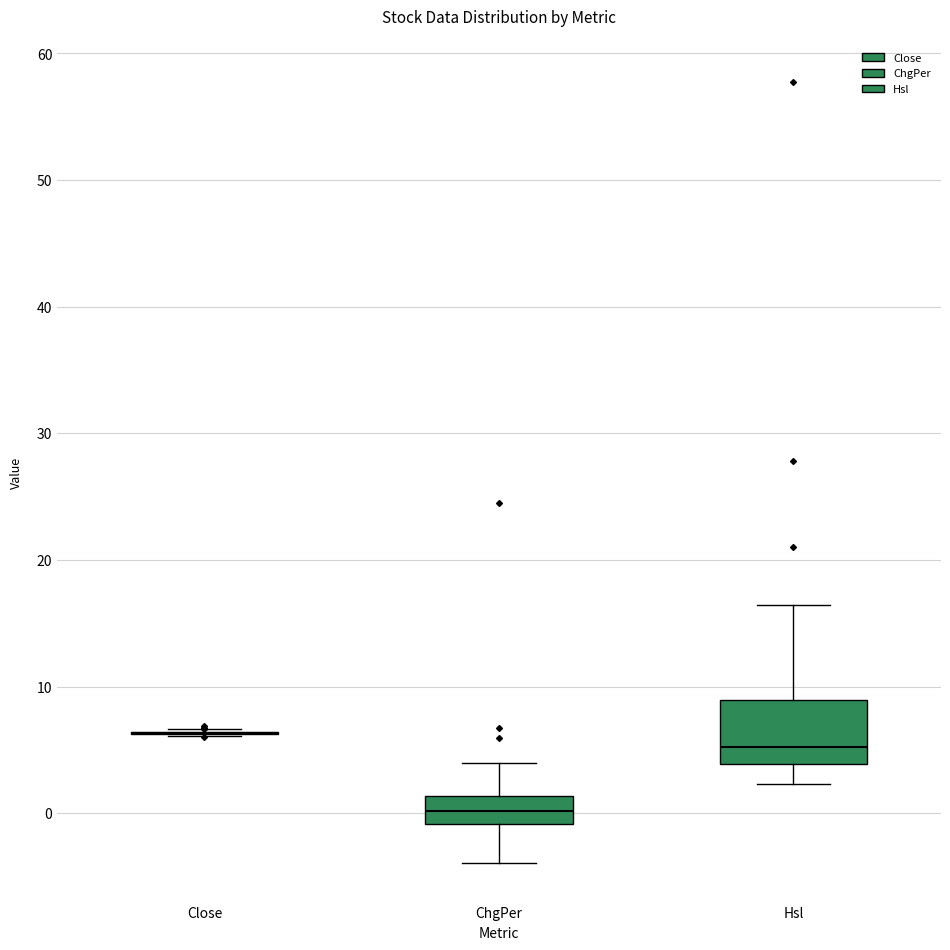

Which box is the tallest, from its lower edge to its upper edge?

Hsl